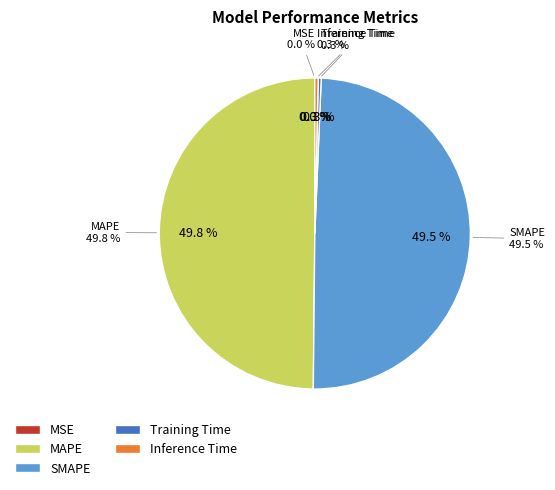

Which slice is the smallest?

MSE